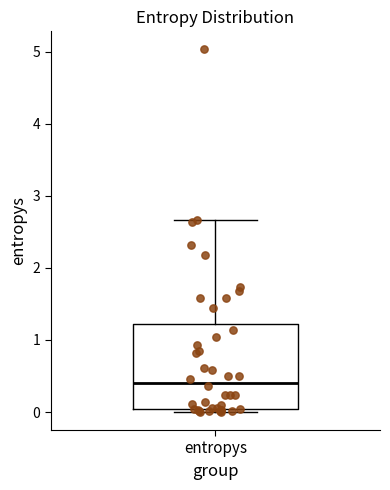

Transcribe this box plot: give where the median line is, the range the box spans, and where the two whiskers end, as read against the y-axis. The values are not printed on the chart, so give them approximately, as read against the axis.

median 0.4, box 0.0 to 1.2, whiskers 0.0 (just below the box's lower edge) to 2.7